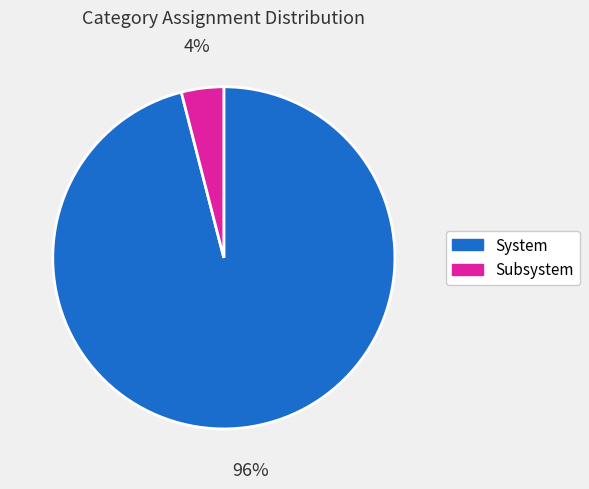

Does any single category account for the majority?

Yes